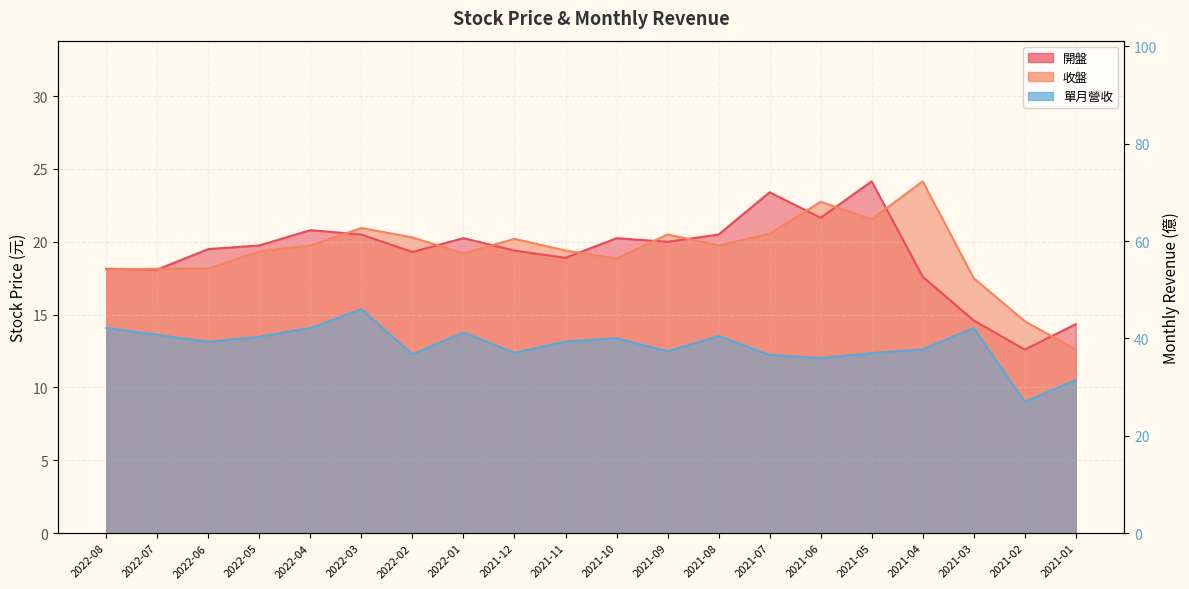

Where is the first local minimum for 收盤?

2022-01